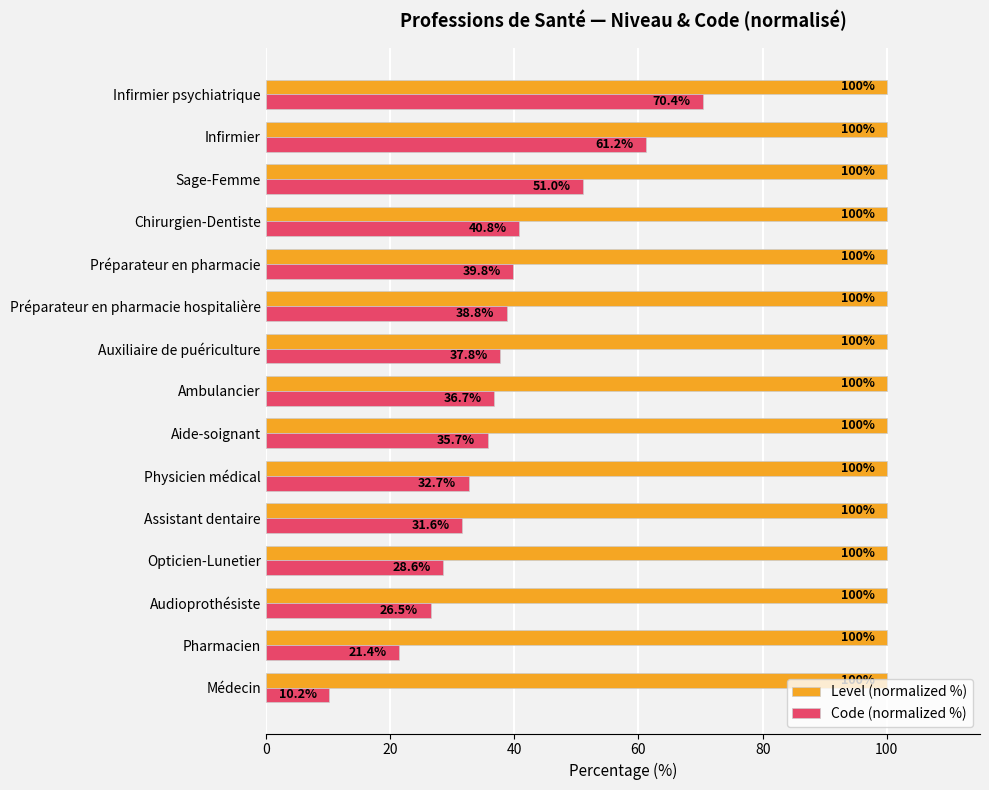

Which series has the largest total across all categories?

Level (normalized %)